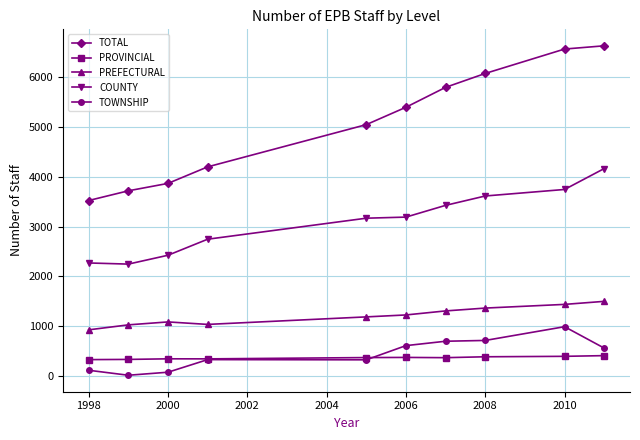

How many data points does each series have?

10